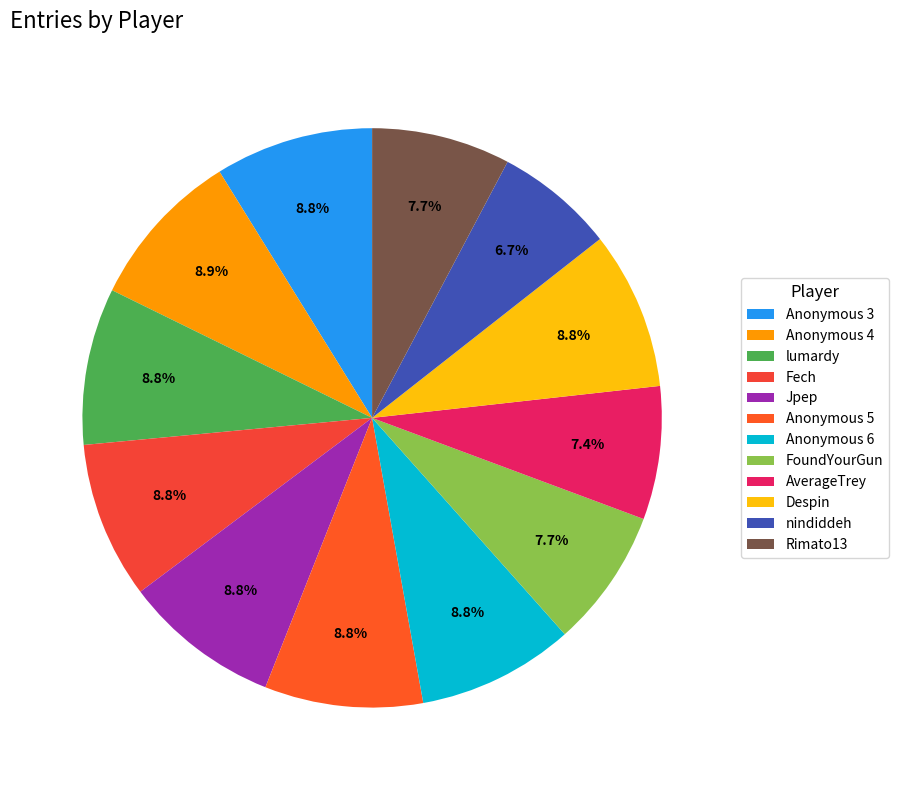

How many slices are in this pie chart?

12